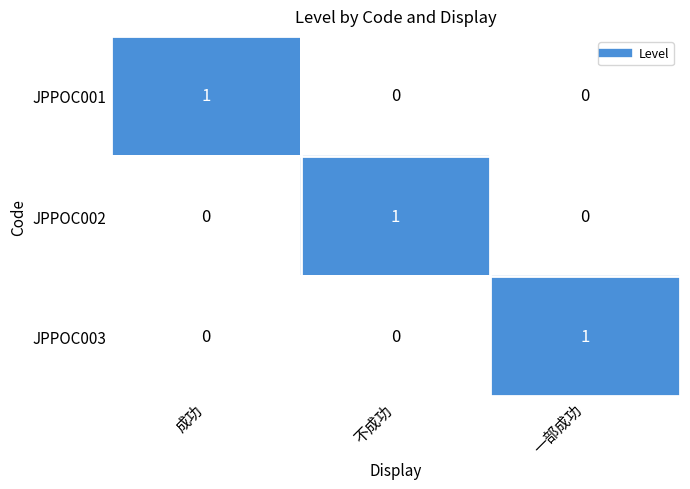

The JPPOC002 series shows 1 at 不成功. True or false?

True